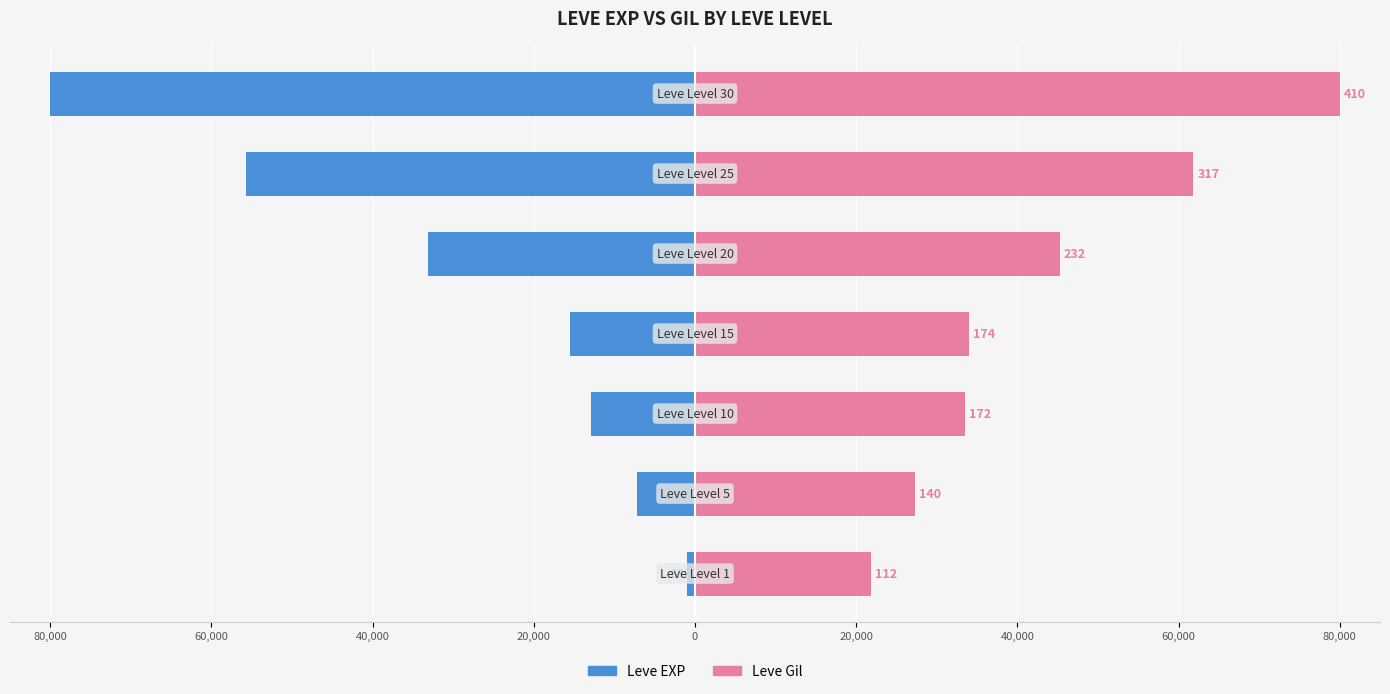

How many series are shown in this chart?

2